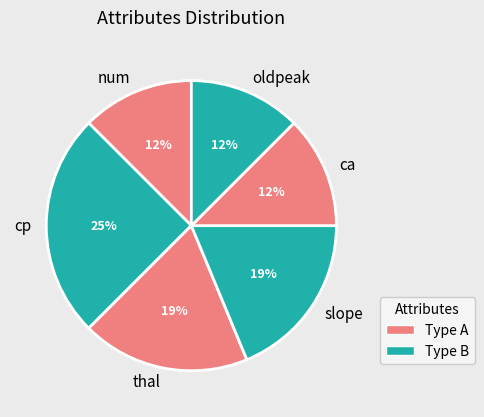

Is it true that num is 22% of the pie?

False